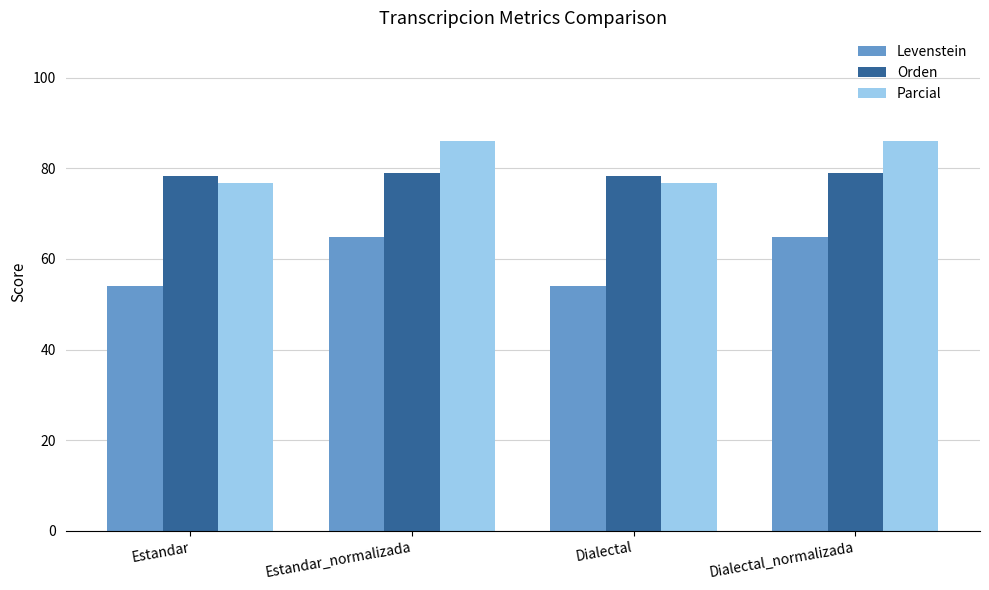

What is the difference between the highest and lowest values at Dialectal_normalizada?

21.1